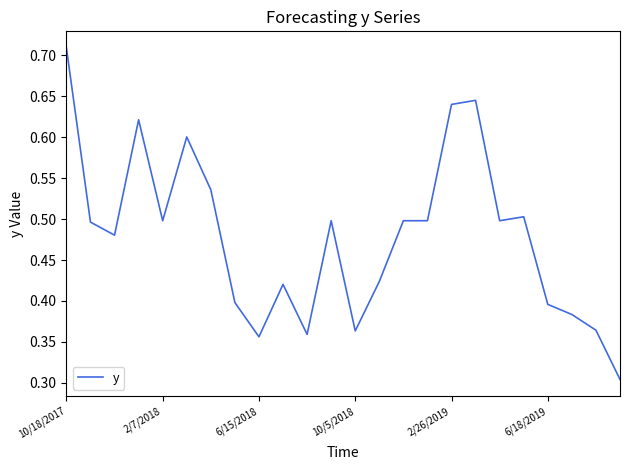

What is the minimum value shown in the chart?

0.3